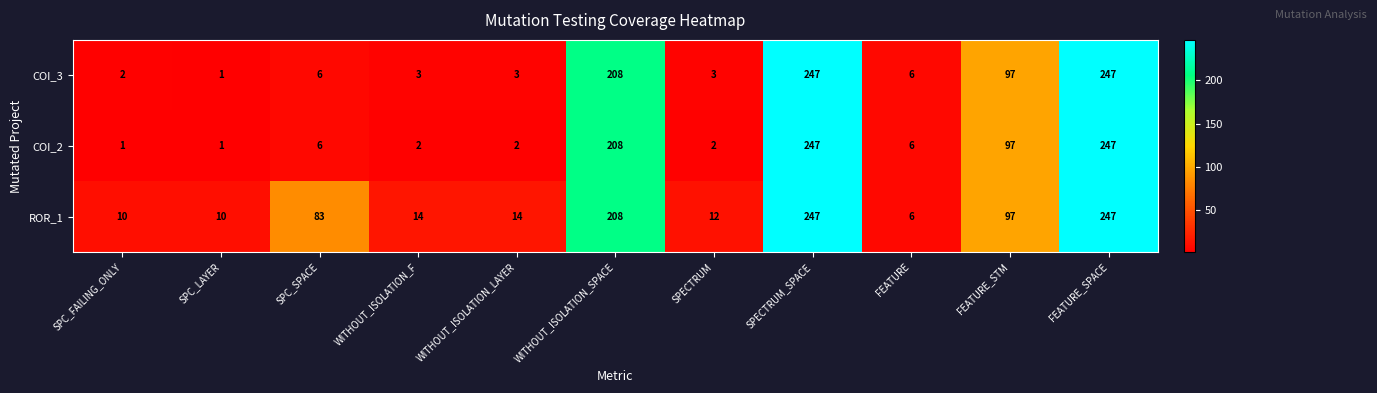

What is the difference between the highest and lowest values at SPC_SPACE?

77